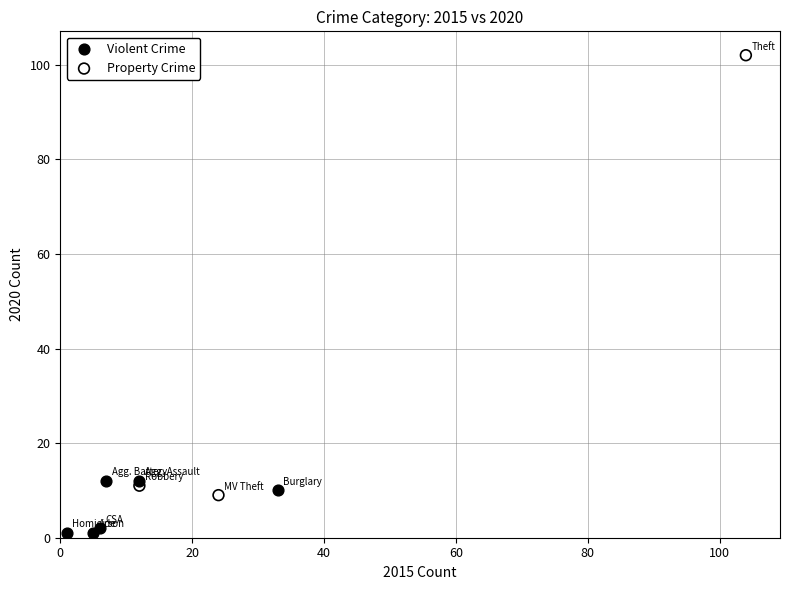

Which series reaches the maximum Y coordinate?

Property Crime